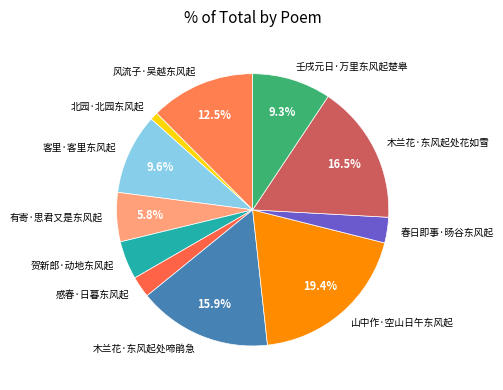

Which category has the smallest portion of the pie?

北园·北园东风起